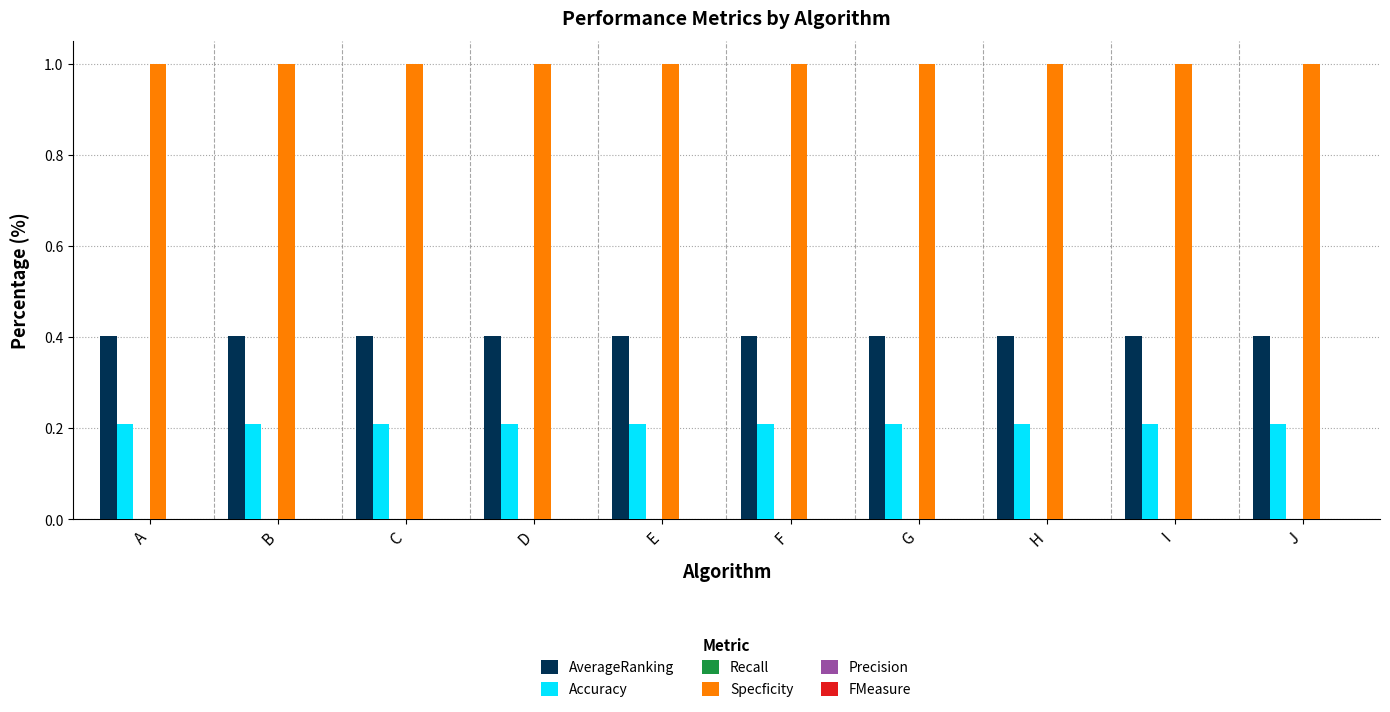

What is the greatest value displayed?

1.0